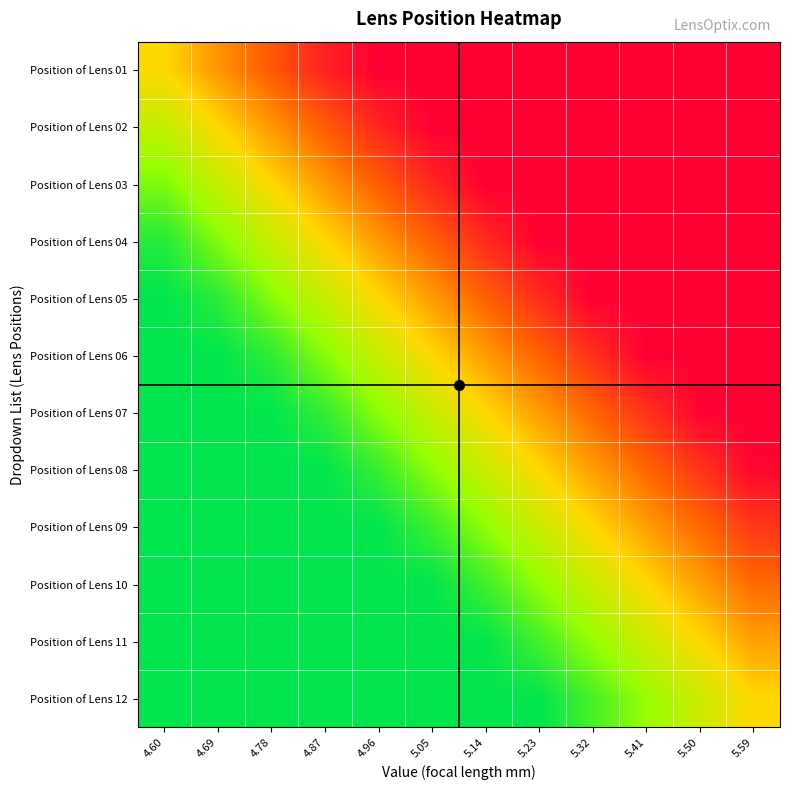

Count the number of data series in this chart.

12